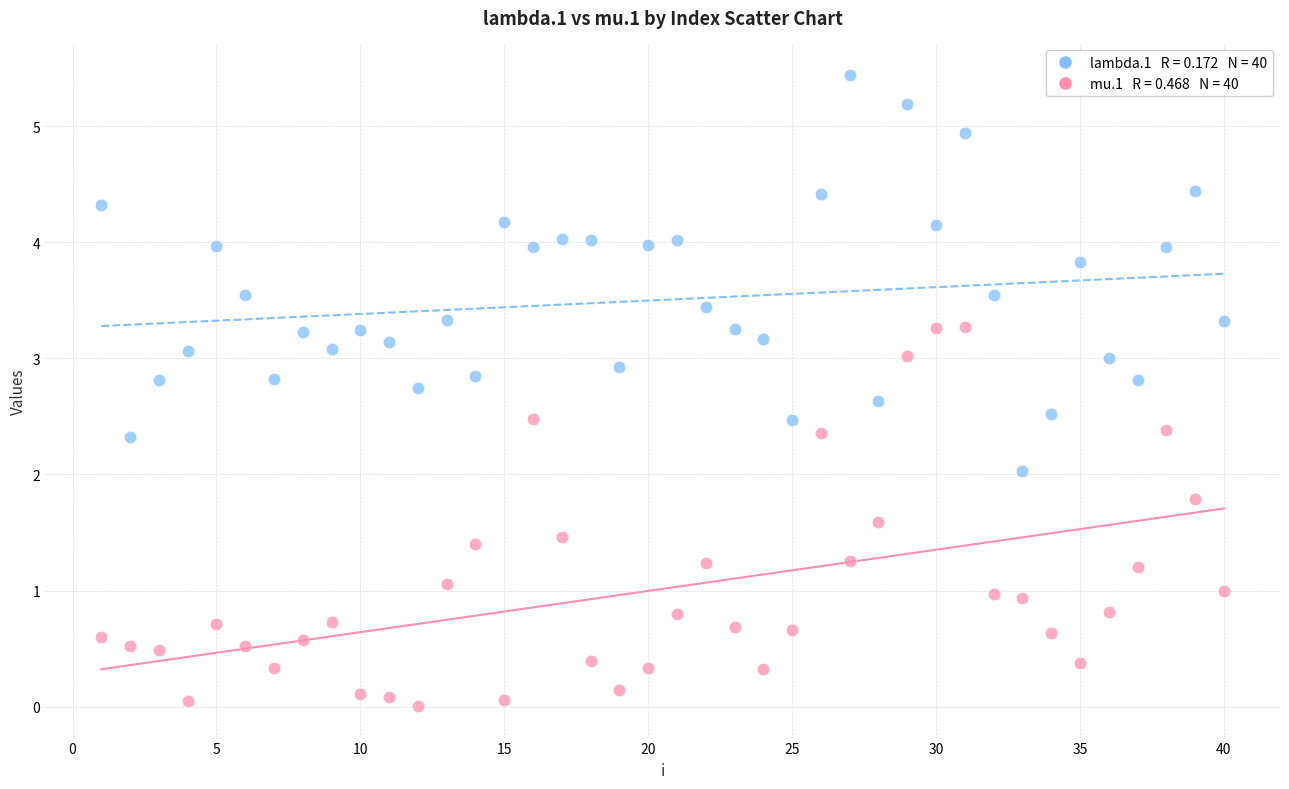

Across all data points, what is the range of Y values (max minus min)?

5.4